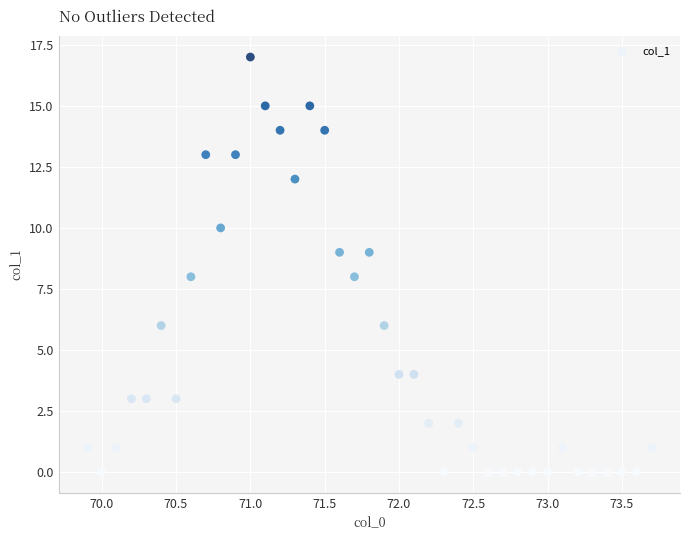

How many data points are displayed?

39